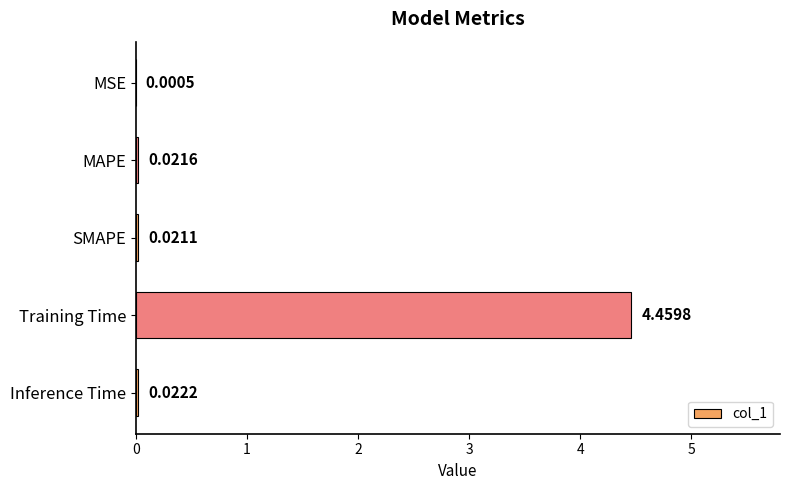

Are the bars horizontal?

Yes